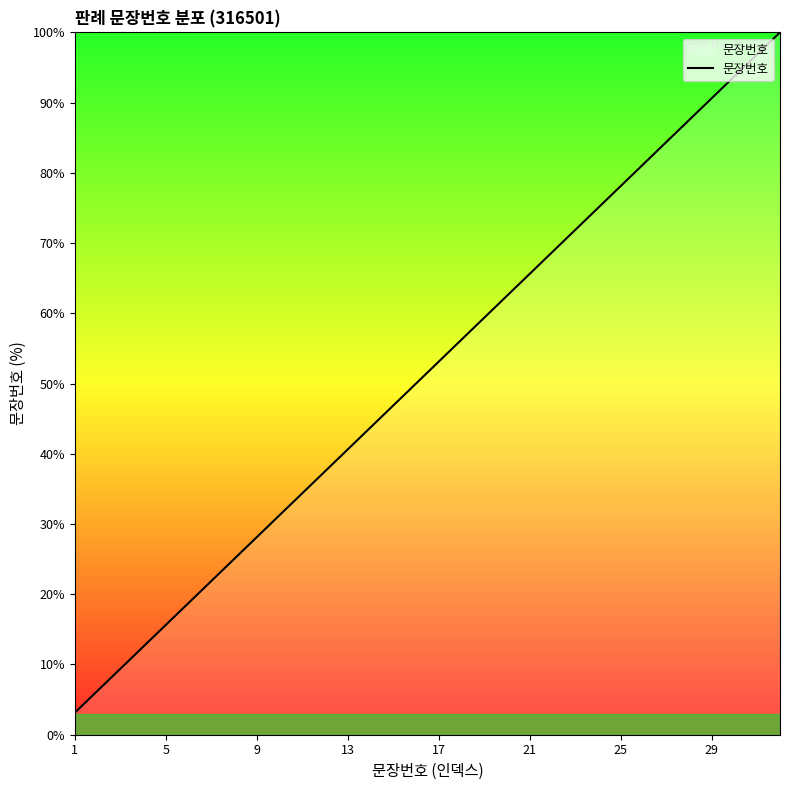

What is the difference between the maximum and minimum values?

96.9